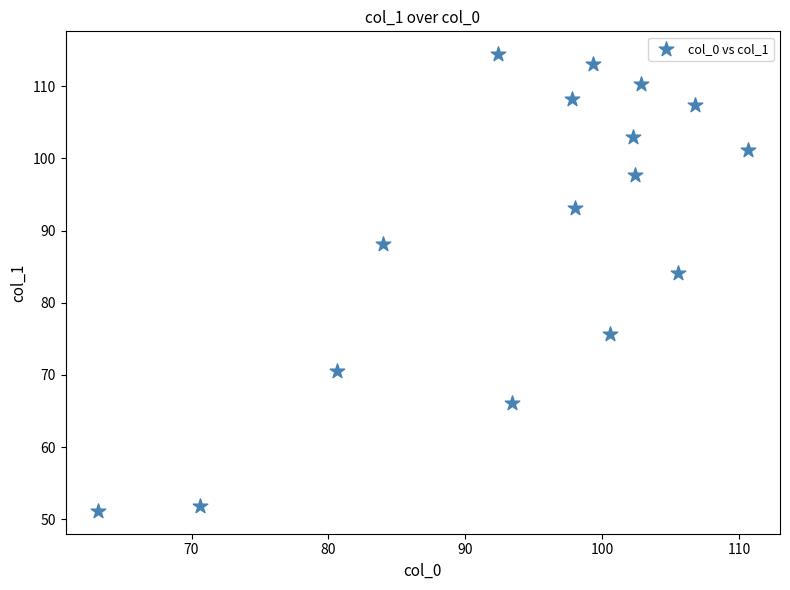

What is the range of X values (max minus min)?

47.5